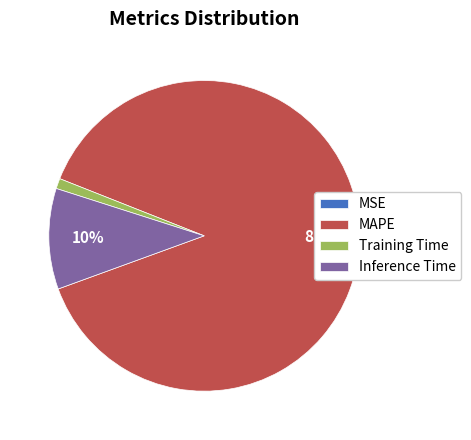

To the nearest percent, what is the combined percentage of MAPE and Inference Time?

99%